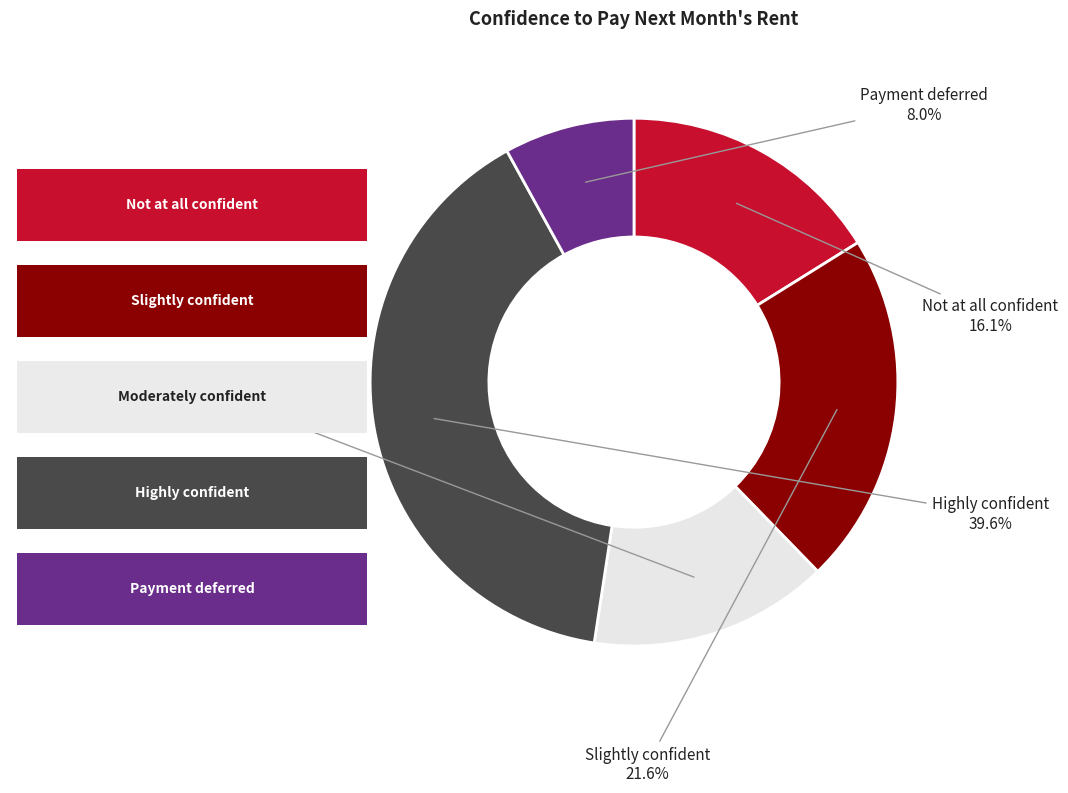

Does any single category account for the majority?

No